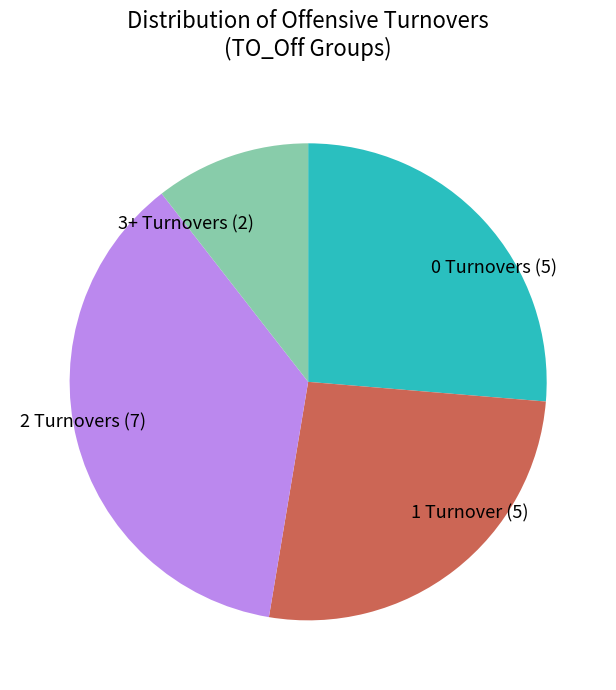

Is it true that 2 Turnovers (7) is 27% of the pie?

False